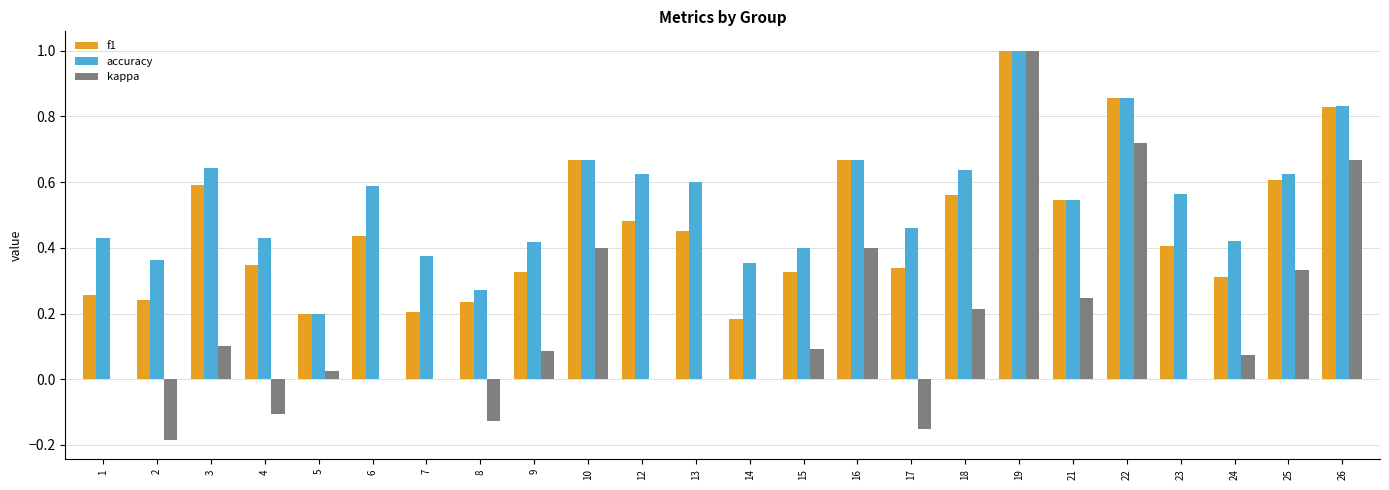

The value of accuracy at 19 is 1.0. True or false?

True